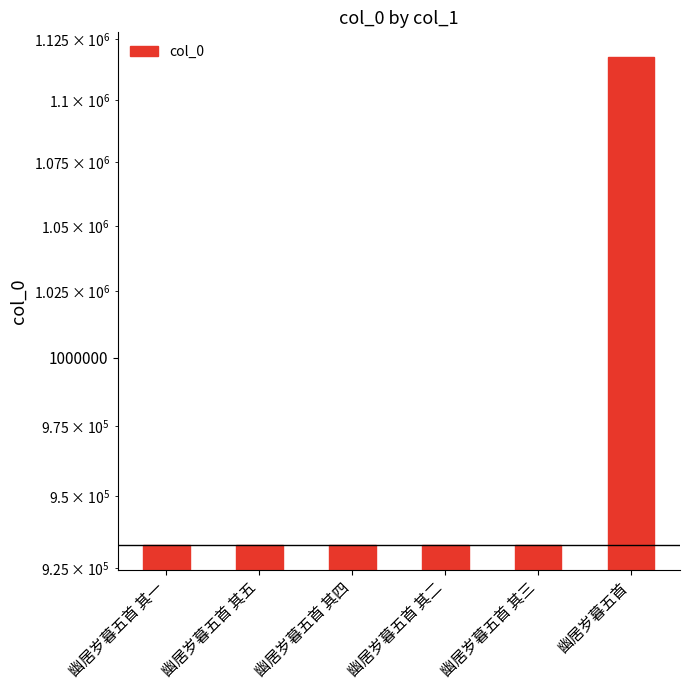

What is the label of the 5th bar from the left?

幽居岁暮五首 其三